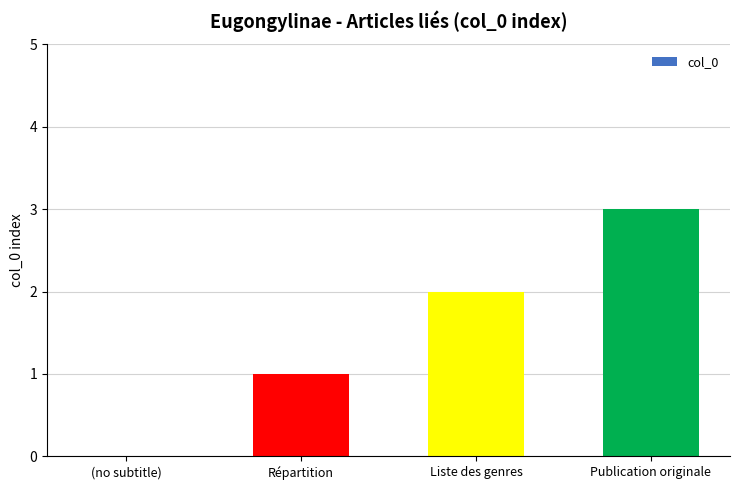

Reading left to right, transcribe all the data shown in this chart.

0	1	2	3